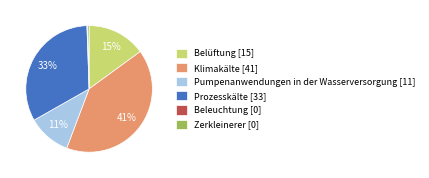

Combined, do Prozesskälte [33] and Klimakälte [41] account for over 50%?

Yes